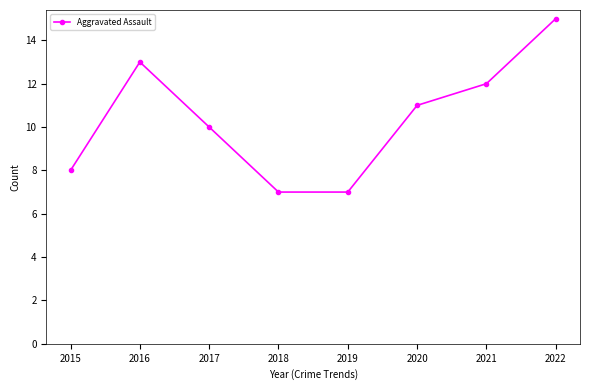

At which category does the data reach its first local peak?

2016